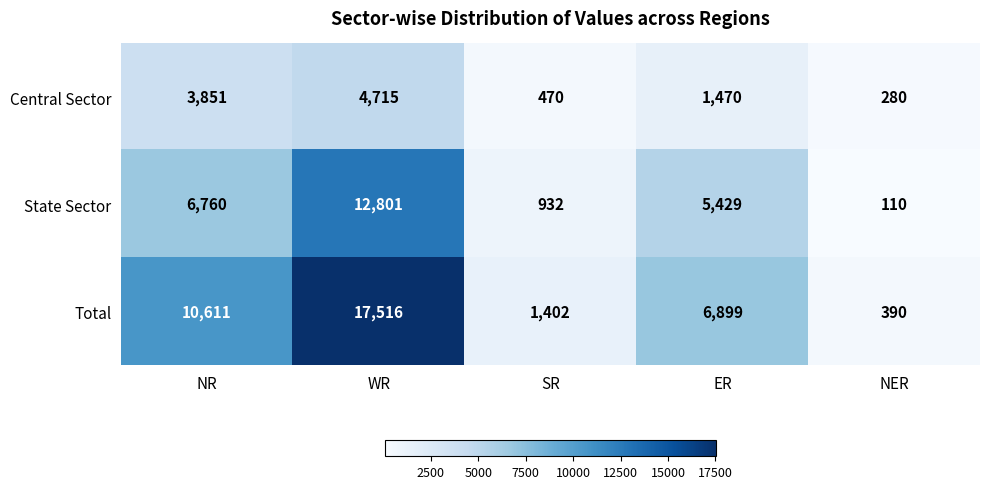

Count the number of categories in the chart.

5